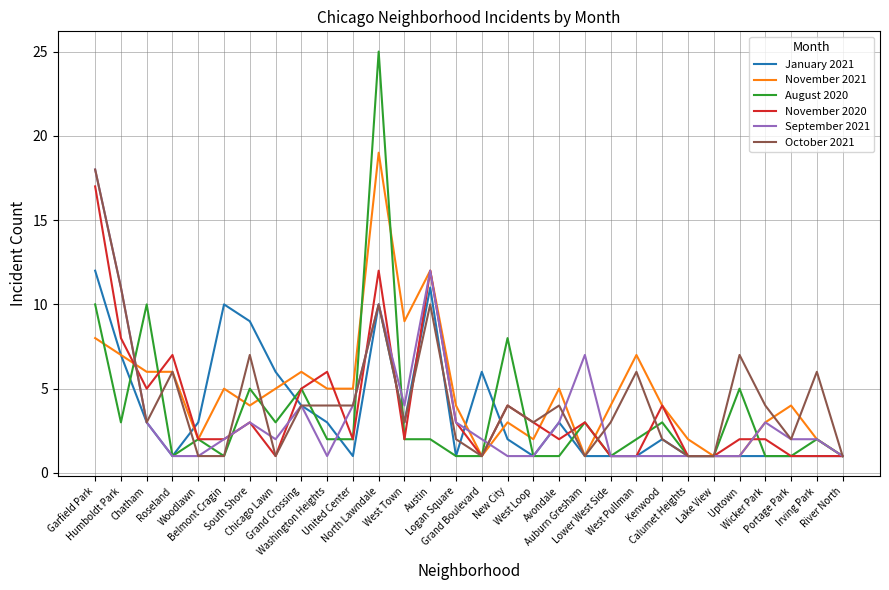

Reading left to right, transcribe all the data shown in this chart.

January 2021: Garfield Park=12	Humboldt Park=7	Chatham=3	Roseland=1	Woodlawn=3	Belmont Cragin=10	South Shore=9	Chicago Lawn=6	Grand Crossing=4	Washington Heights=3	United Center=1	North Lawndale=10	West Town=3	Austin=11	Logan Square=1	Grand Boulevard=6	New City=2	West Loop=1	Avondale=3	Auburn Gresham=1	Lower West Side=1	West Pullman=1	Kenwood=2	Calumet Heights=1	Lake View=1	Uptown=1	Wicker Park=1	Portage Park=1	Irving Park=1	River North=1
November 2021: Garfield Park=8	Humboldt Park=7	Chatham=6	Roseland=6	Woodlawn=2	Belmont Cragin=5	South Shore=4	Chicago Lawn=5	Grand Crossing=6	Washington Heights=5	United Center=5	North Lawndale=19	West Town=9	Austin=12	Logan Square=4	Grand Boulevard=1	New City=3	West Loop=2	Avondale=5	Auburn Gresham=1	Lower West Side=4	West Pullman=7	Kenwood=4	Calumet Heights=2	Lake View=1	Uptown=1	Wicker Park=3	Portage Park=4	Irving Park=2	River North=1
August 2020: Garfield Park=10	Humboldt Park=3	Chatham=10	Roseland=1	Woodlawn=2	Belmont Cragin=1	South Shore=5	Chicago Lawn=3	Grand Crossing=5	Washington Heights=2	United Center=2	North Lawndale=25	West Town=2	Austin=2	Logan Square=1	Grand Boulevard=1	New City=8	West Loop=1	Avondale=1	Auburn Gresham=3	Lower West Side=1	West Pullman=2	Kenwood=3	Calumet Heights=1	Lake View=1	Uptown=5	Wicker Park=1	Portage Park=1	Irving Park=2	River North=1
November 2020: Garfield Park=17	Humboldt Park=8	Chatham=5	Roseland=7	Woodlawn=2	Belmont Cragin=2	South Shore=3	Chicago Lawn=1	Grand Crossing=5	Washington Heights=6	United Center=2	North Lawndale=12	West Town=2	Austin=12	Logan Square=3	Grand Boulevard=1	New City=4	West Loop=3	Avondale=2	Auburn Gresham=3	Lower West Side=1	West Pullman=1	Kenwood=4	Calumet Heights=1	Lake View=1	Uptown=2	Wicker Park=2	Portage Park=1	Irving Park=1	River North=1
September 2021: Garfield Park=18	Humboldt Park=11	Chatham=3	Roseland=1	Woodlawn=1	Belmont Cragin=2	South Shore=3	Chicago Lawn=2	Grand Crossing=4	Washington Heights=1	United Center=4	North Lawndale=10	West Town=4	Austin=12	Logan Square=3	Grand Boulevard=2	New City=1	West Loop=1	Avondale=3	Auburn Gresham=7	Lower West Side=1	West Pullman=1	Kenwood=1	Calumet Heights=1	Lake View=1	Uptown=1	Wicker Park=3	Portage Park=2	Irving Park=2	River North=1
October 2021: Garfield Park=18	Humboldt Park=11	Chatham=3	Roseland=6	Woodlawn=1	Belmont Cragin=1	South Shore=7	Chicago Lawn=1	Grand Crossing=4	Washington Heights=4	United Center=4	North Lawndale=10	West Town=3	Austin=10	Logan Square=2	Grand Boulevard=1	New City=4	West Loop=3	Avondale=4	Auburn Gresham=1	Lower West Side=3	West Pullman=6	Kenwood=2	Calumet Heights=1	Lake View=1	Uptown=7	Wicker Park=4	Portage Park=2	Irving Park=6	River North=1